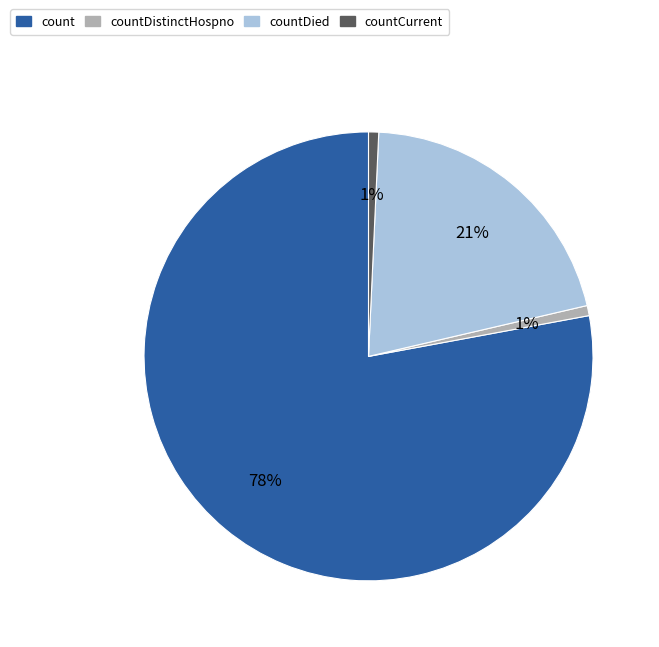

To the nearest percent, what is the average slice percentage?

25%